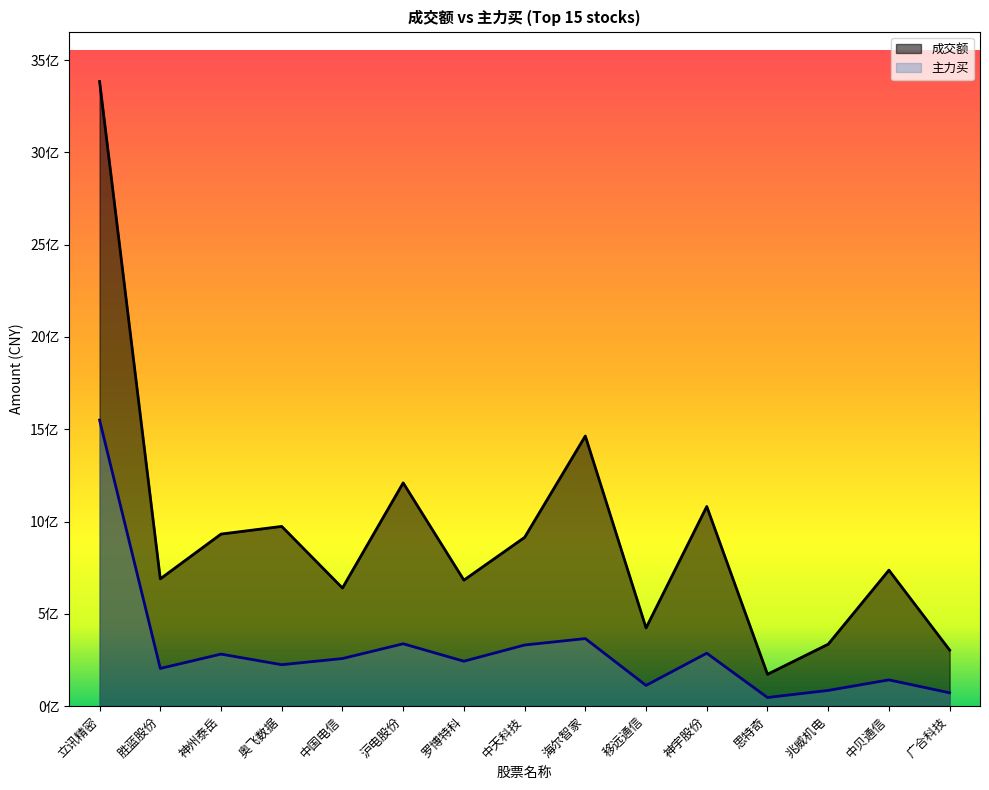

What is the label of the 7th point from the right?

海尔智家